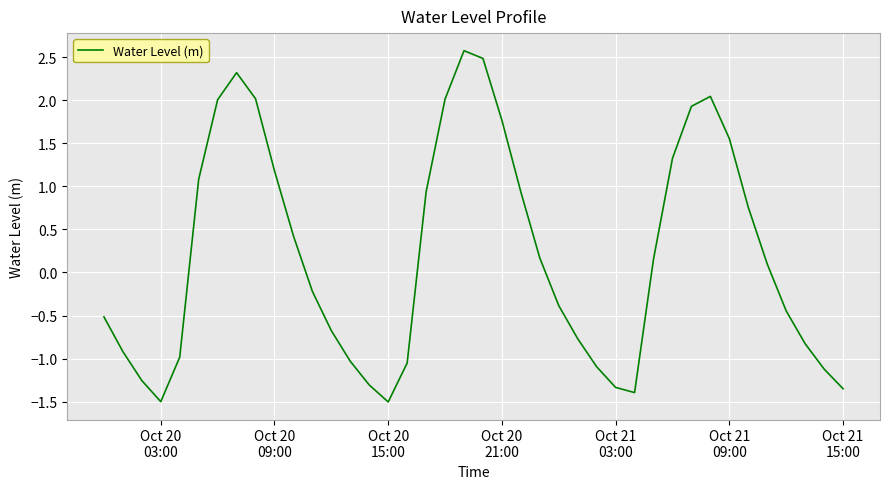

Does the chart have visible grid lines?

Yes